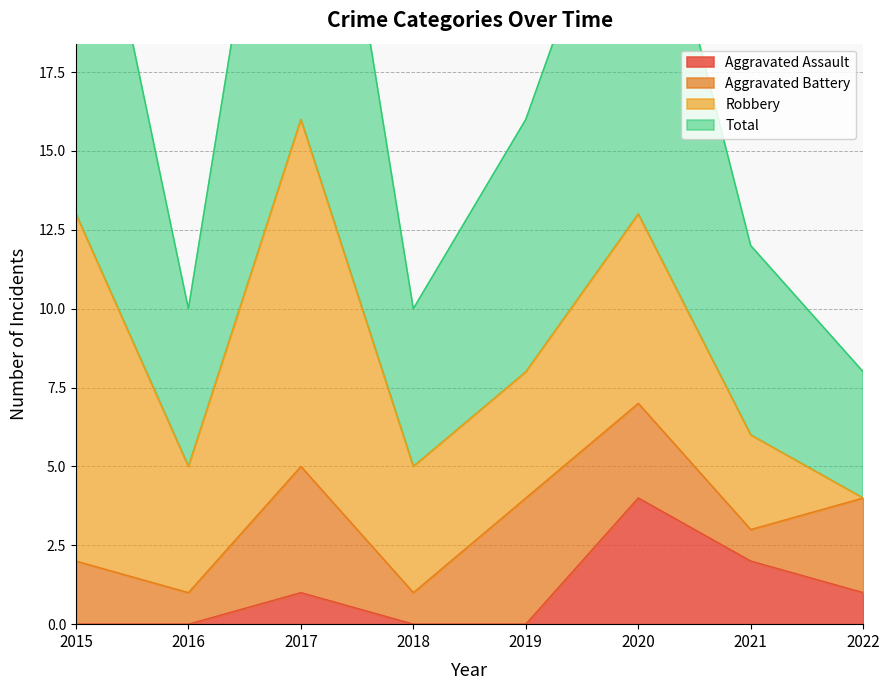

True or false: Aggravated Assault has more than 2 interior local peaks.

False